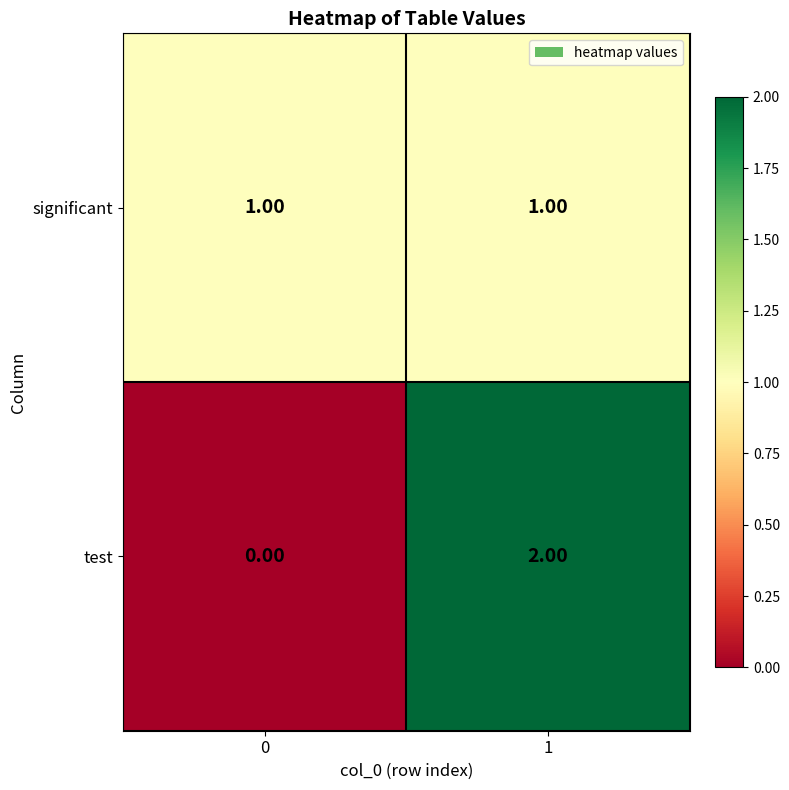

List the series in order of their peak value, lowest first.

significant, test